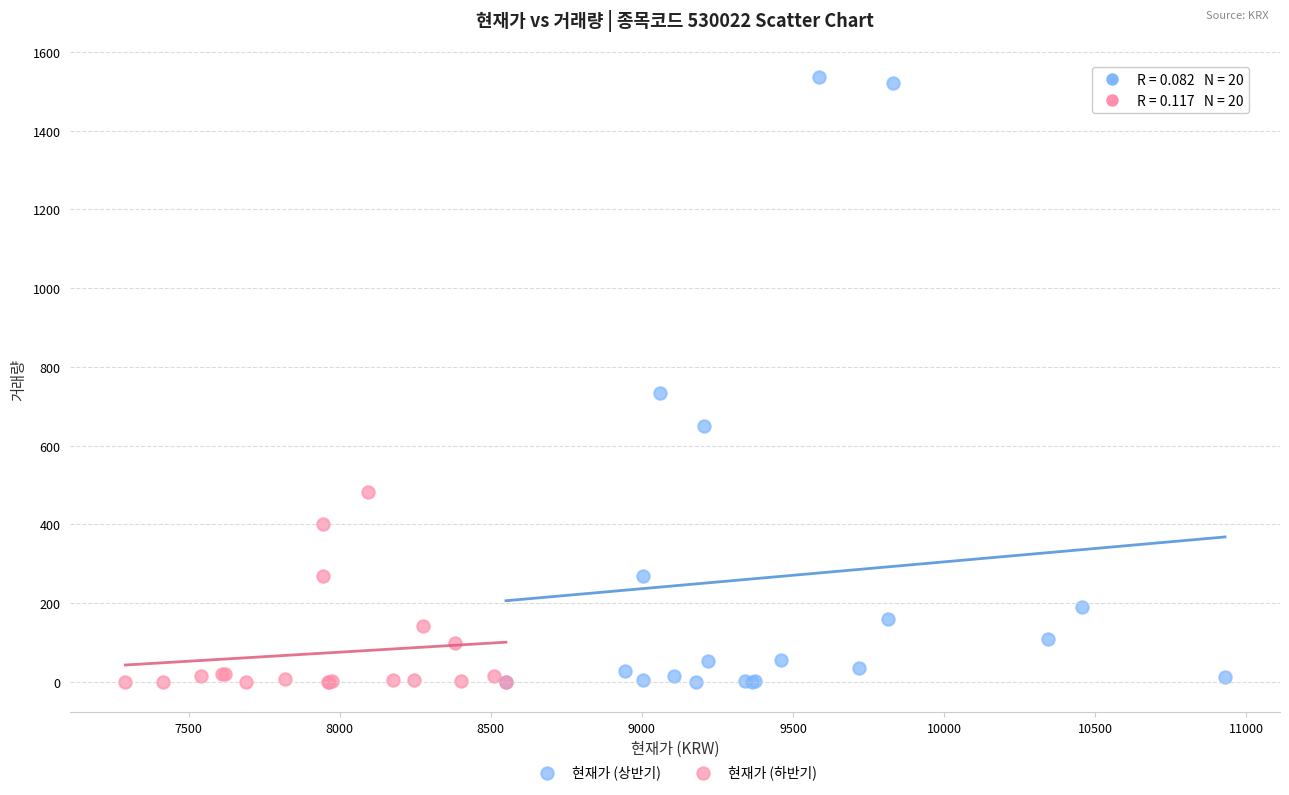

Which series contains the highest Y value?

현재가 (상반기)